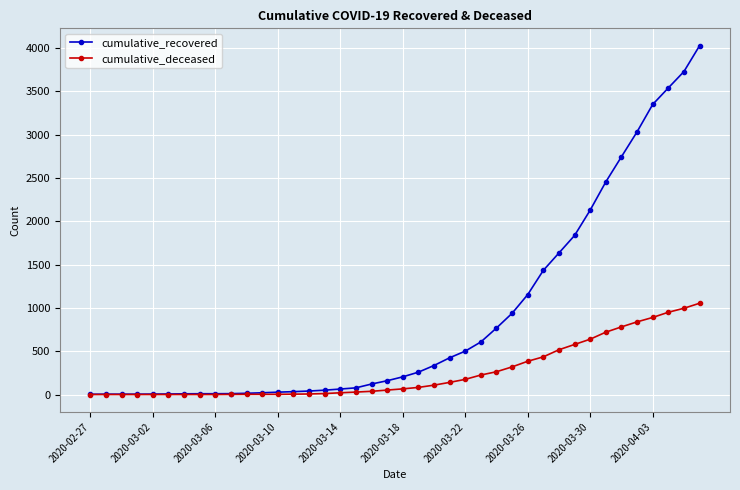

Which series has the largest range (max minus min)?

cumulative_recovered